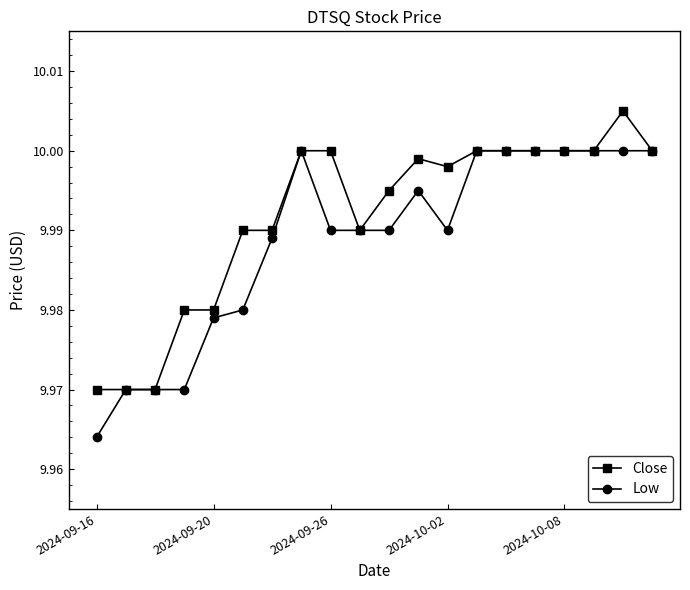

Count the Low values in the range 9 to 10.

20